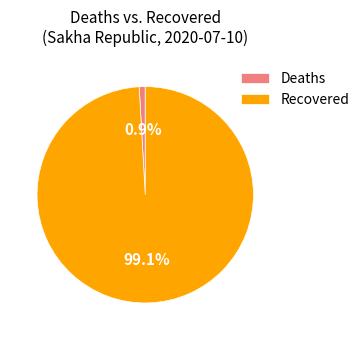

To the nearest percent, what is the difference between the Deaths and Recovered slice percentages?

98%